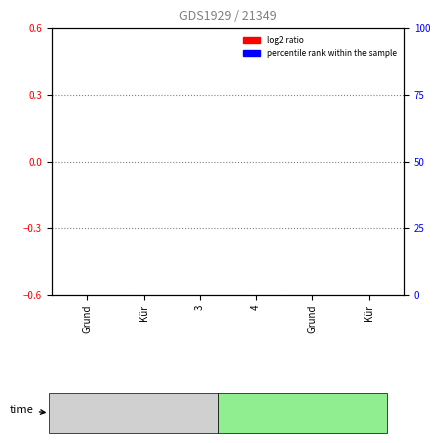

Between Kür and 3, which series saw the biggest shift?

log2 ratio